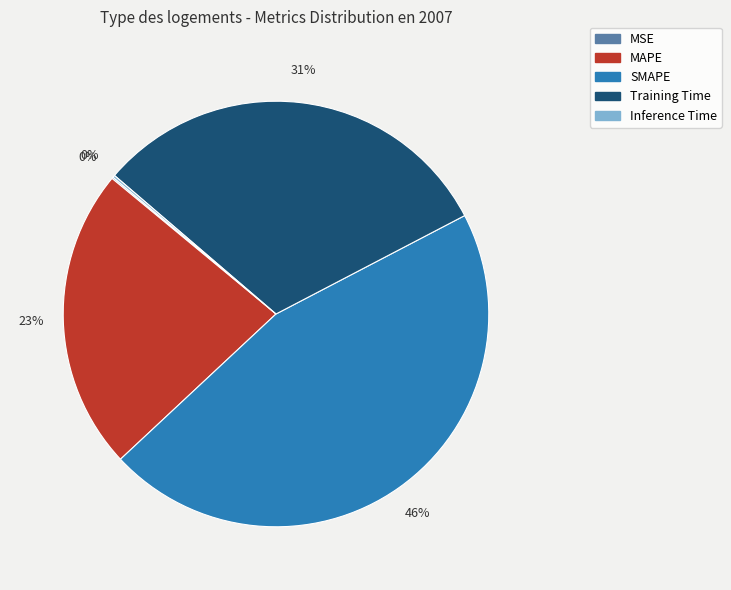

To the nearest percent, what percentage of the pie is MAPE?

23%